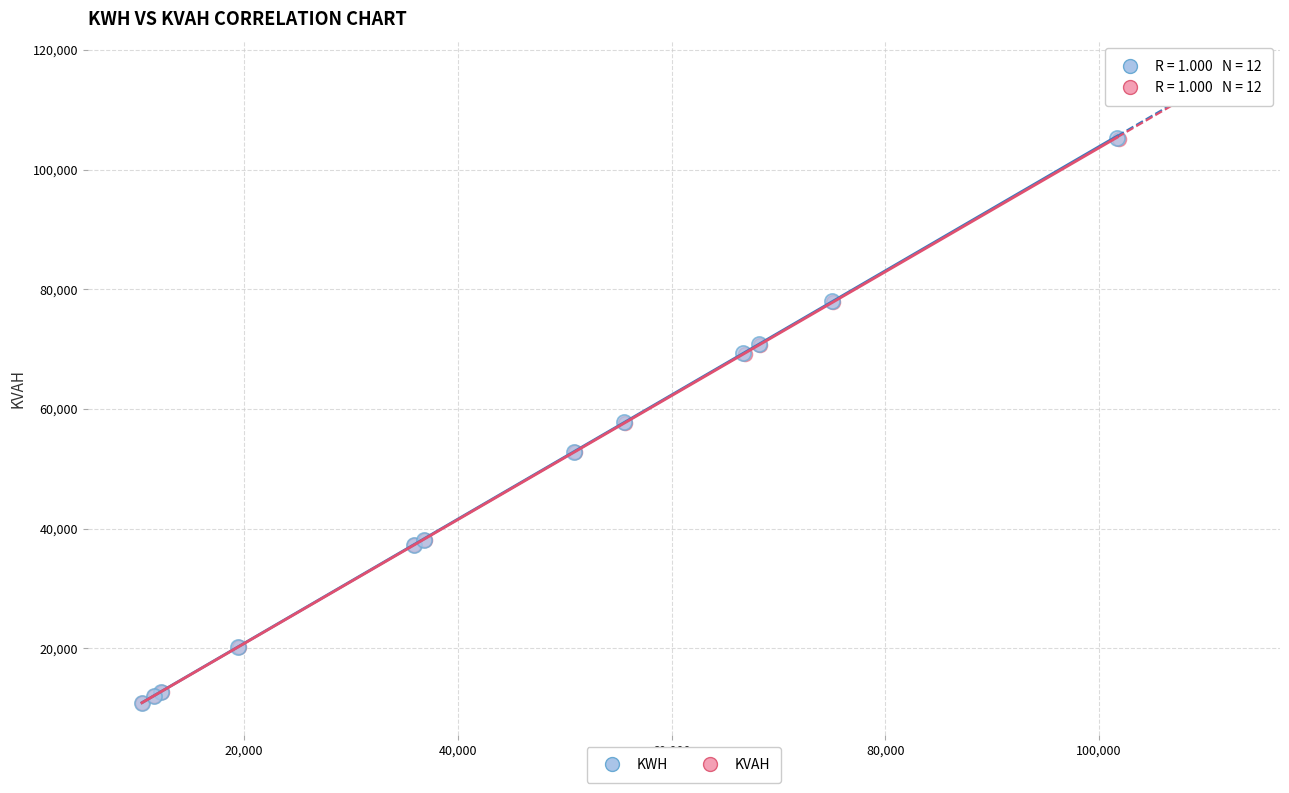

Which series has the widest spread of Y values?

KWH